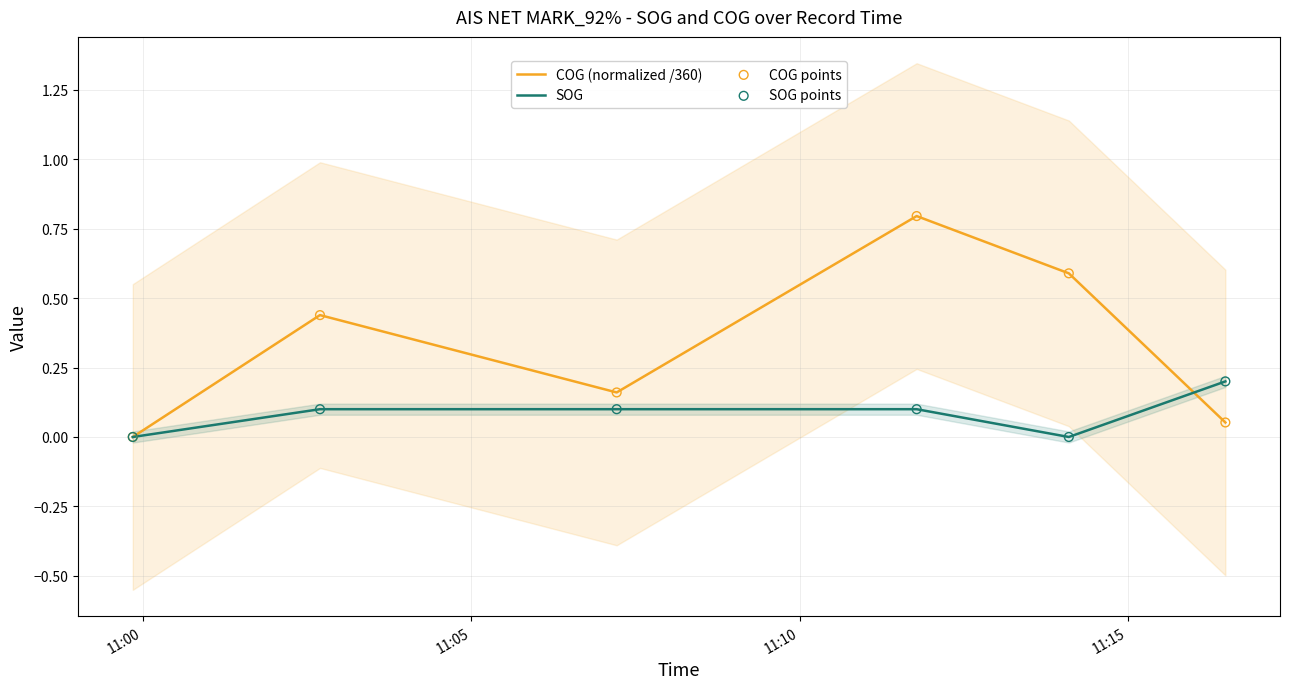

What are all the series names shown in the legend?

COG (normalized /360), SOG, COG points, SOG points